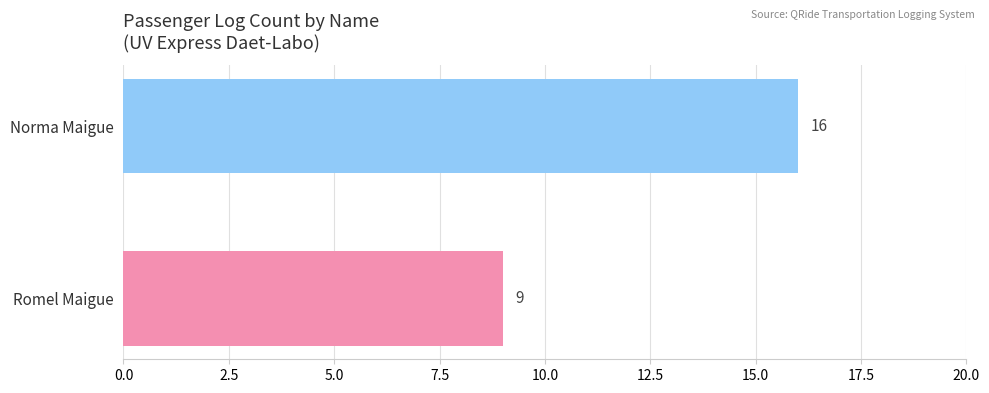

What is the minimum value shown in the chart?

9